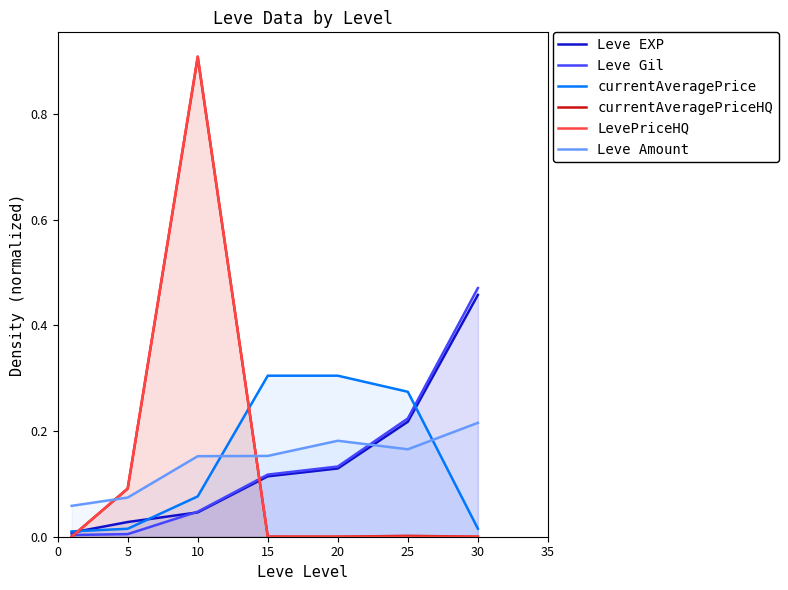

How many intersections are there between Leve EXP and LevePriceHQ?

2